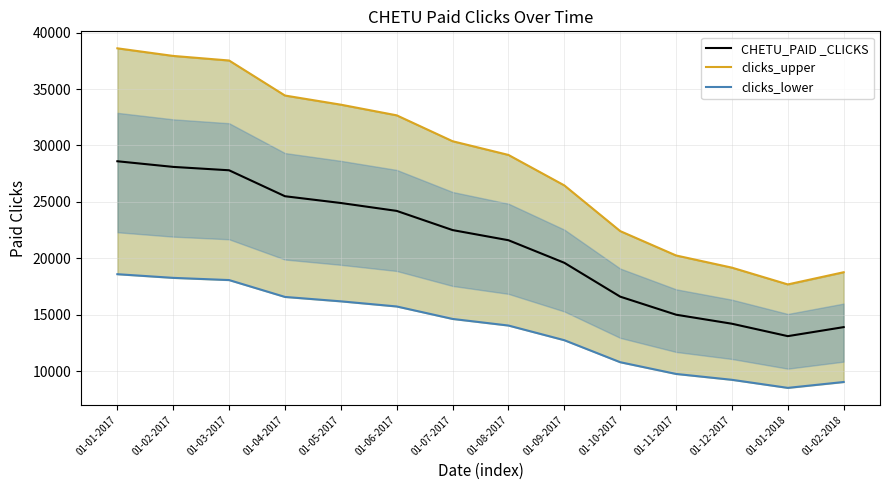

List the series in order of their overall mean, lowest first.

clicks_lower, CHETU_PAID _CLICKS, clicks_upper